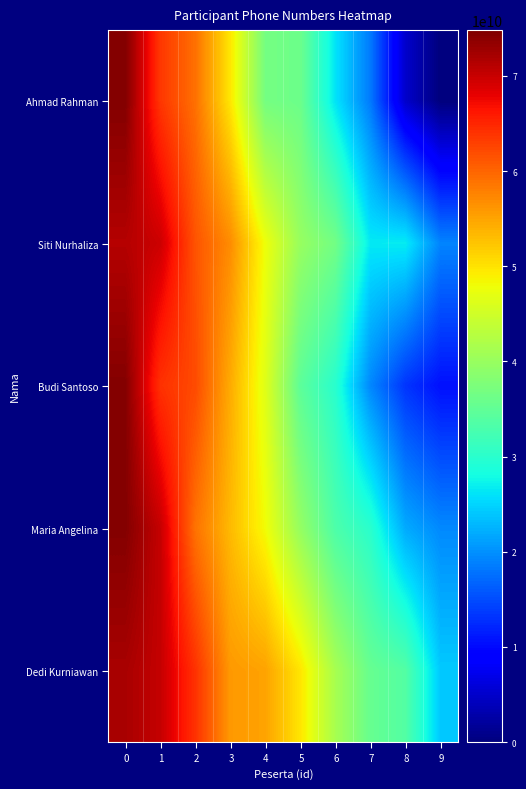

Between 1 and 2, which series saw the biggest shift?

Maria Angelina